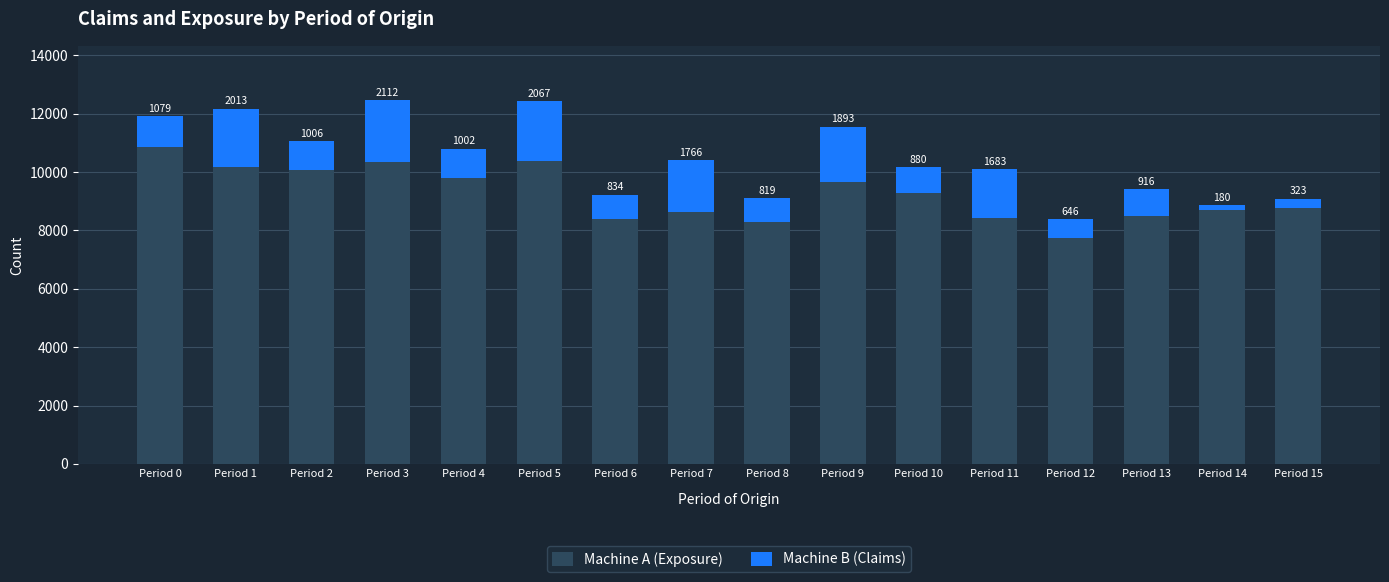

What are all the series names shown in the legend?

Machine A (Exposure), Machine B (Claims)